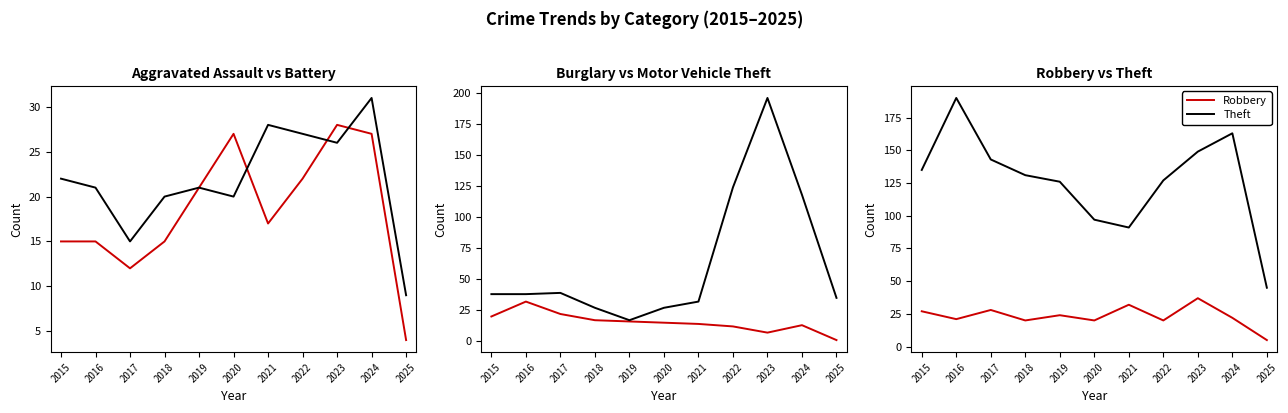

Between 2015 and 2020, which series saw the biggest shift?

Theft